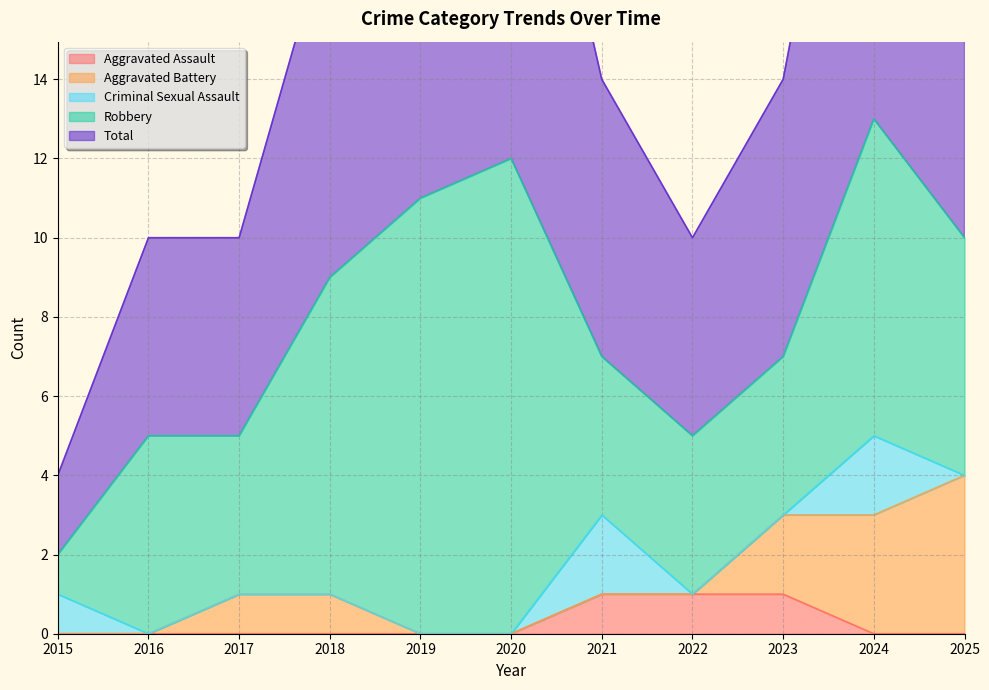

True or false: Robbery and Criminal Sexual Assault cross at least once.

False